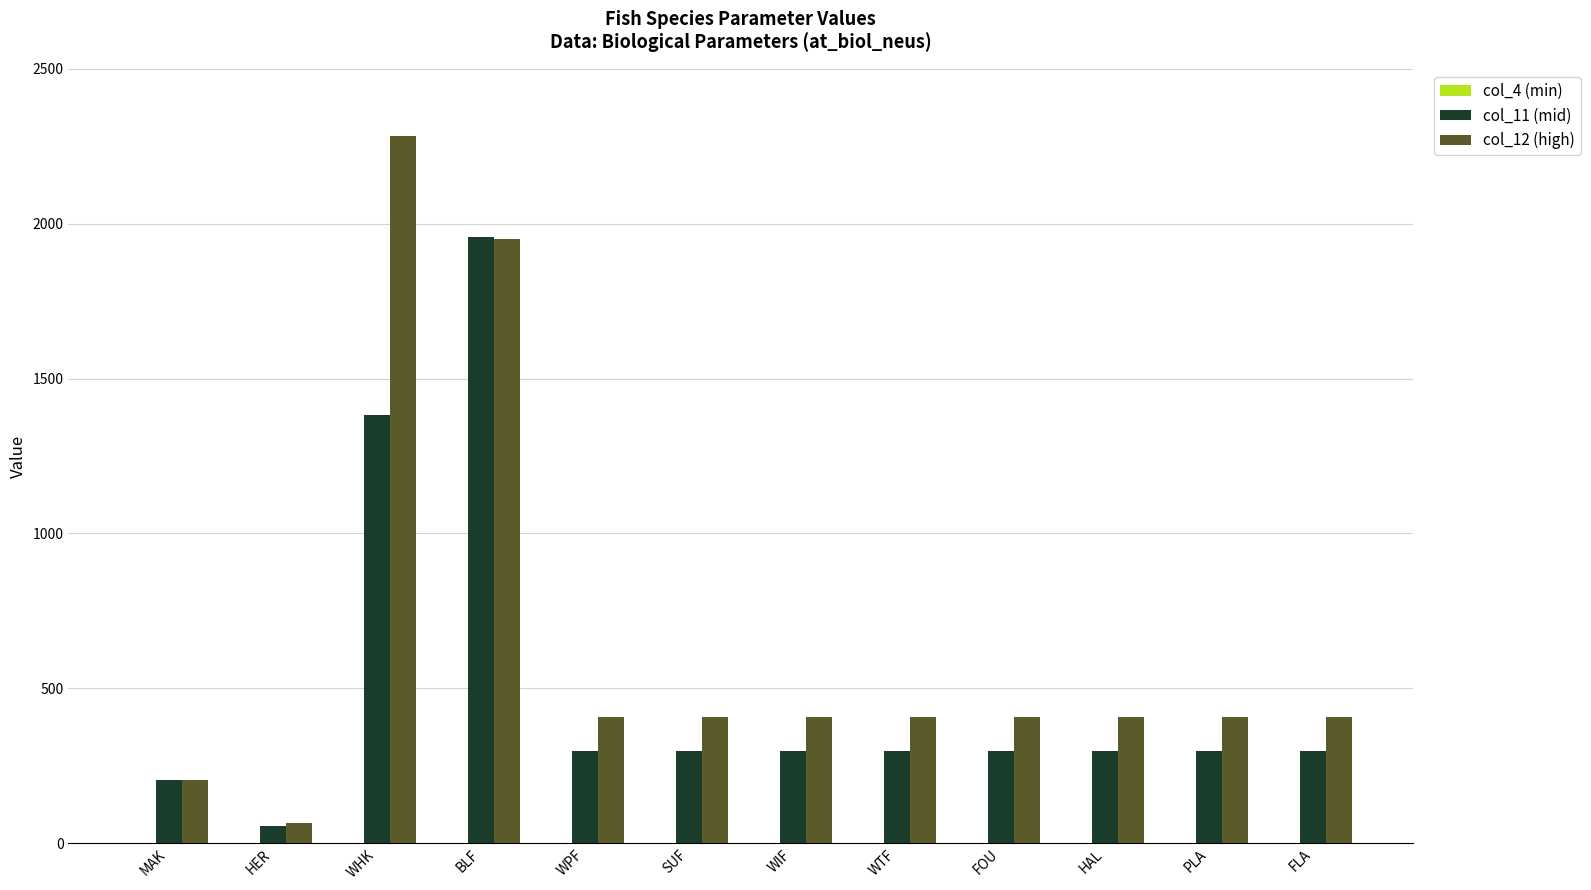

Is it true that col_12 (high) equals 406.6 at SUF?

True